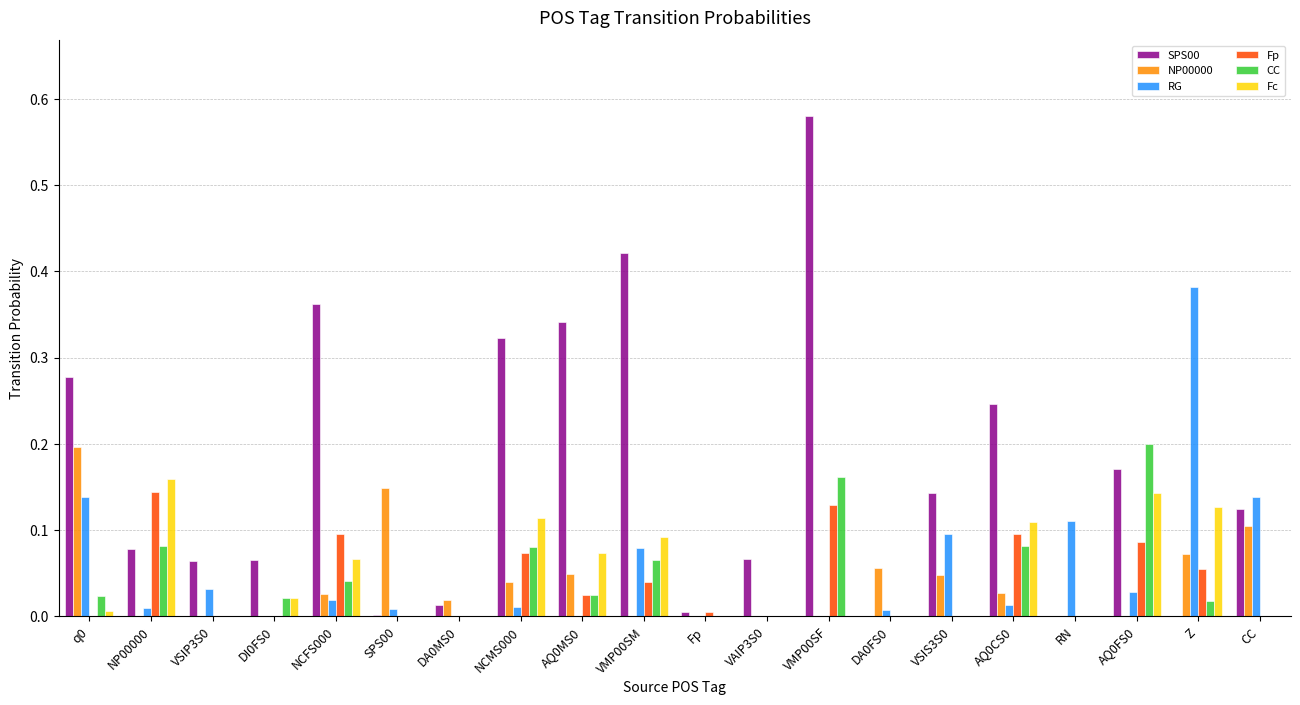

True or false: NP00000 has a value of -0.1 at NP00000.

False